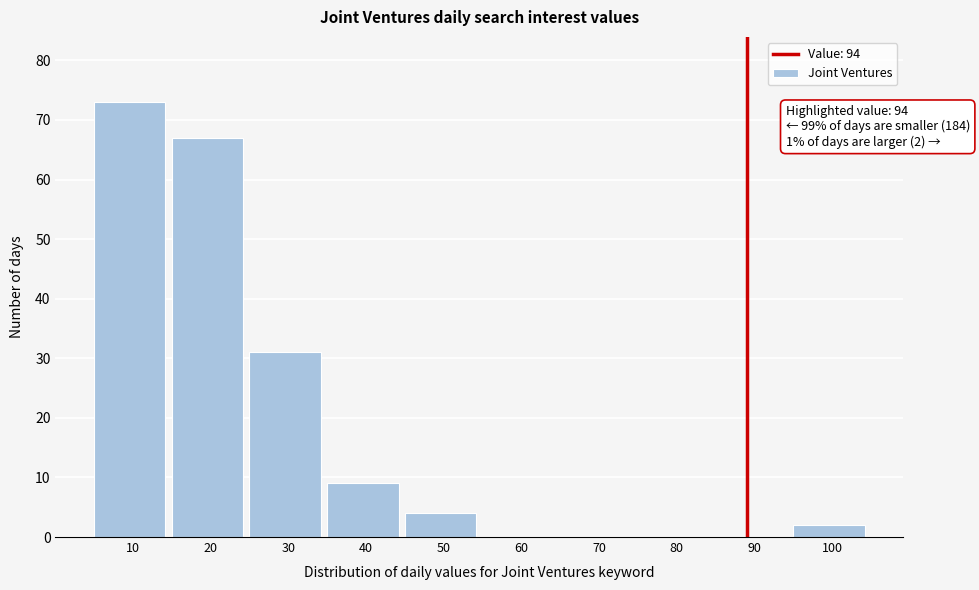

Reading left to right, extract all data points from this chart.

10=73	20=67	30=31	40=9	50=4	60=0	70=0	80=0	90=0	100=2